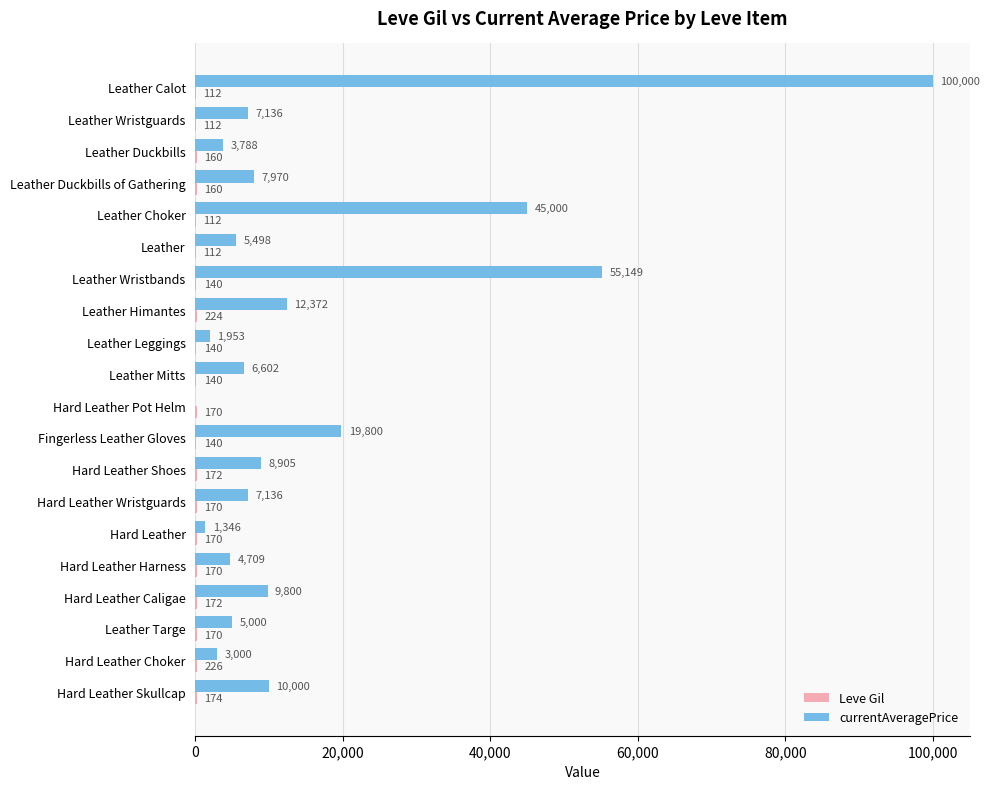

Which series has the largest total across all categories?

currentAveragePrice